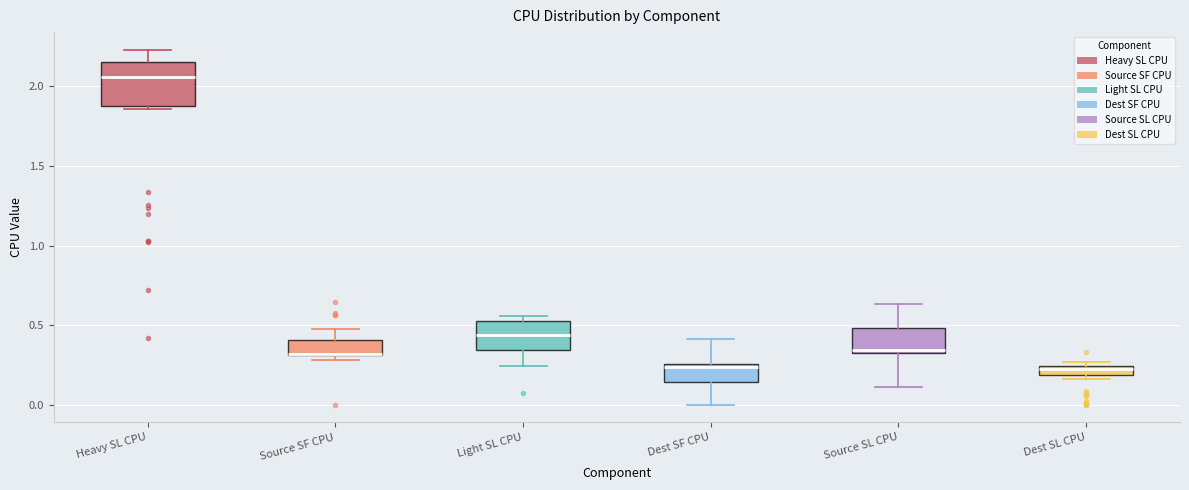

Which box is the tallest, from its lower edge to its upper edge?

Heavy SL CPU